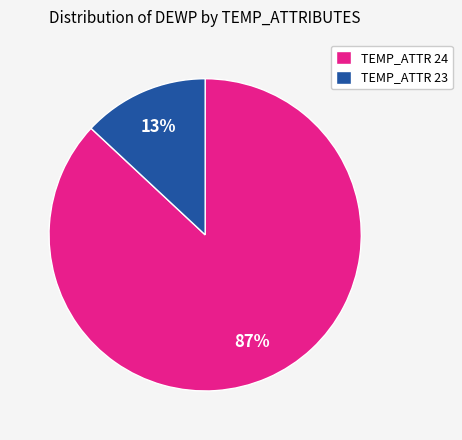

What is the majority slice?

TEMP_ATTR 24